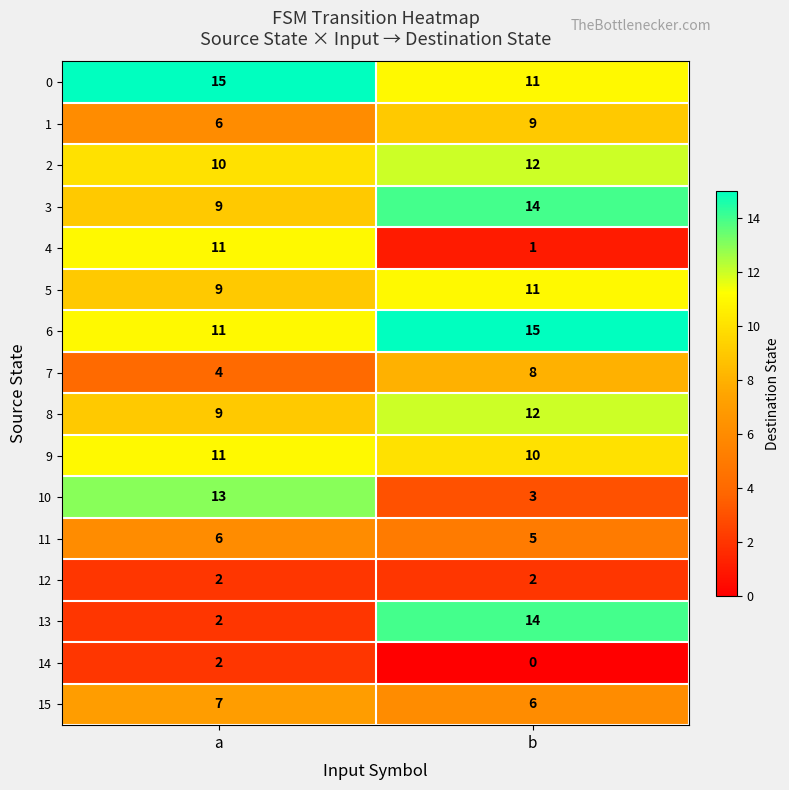

What is the sum of all 5 values?

20